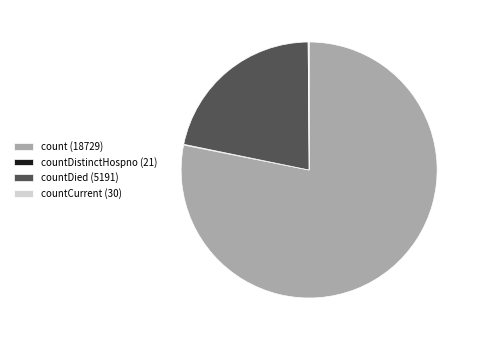

What is the ratio of the value at countDied (5191) to the value at count (18729)?

0.3